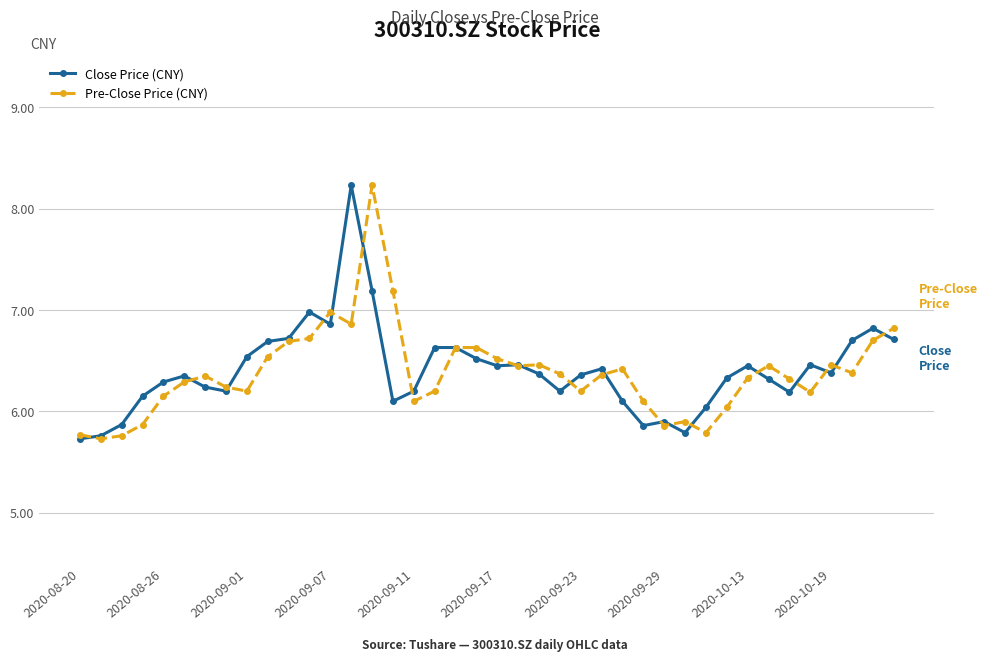

How many distinct data groups are displayed?

2